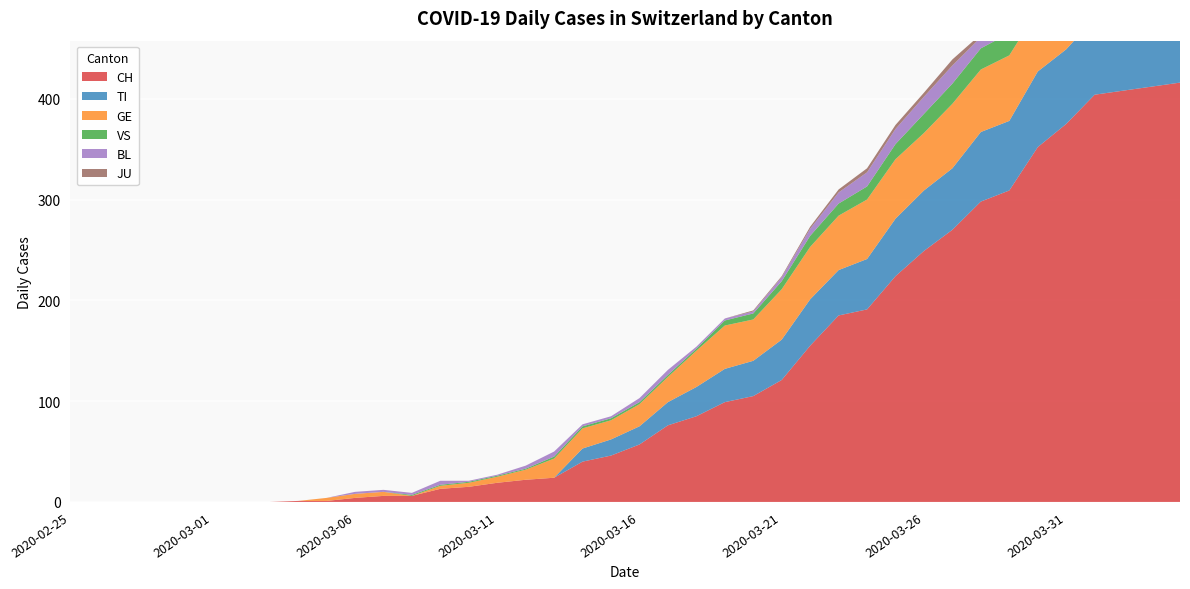

Reading left to right, list all the values displayed in this chart.

CH: 0	0	0	0	0	0	0	0	1	1	4	6	6	13	15	19	22	24	40	46	57	76	85	99	105	121	155	185	191	224	249	270	298	309	352	375	404	408	412	416
TI: 0	0	0	0	0	0	0	0	0	0	0	0	0	0	0	0	0	0	13	16	18	23	29	33	35	40	46	45	50	57	60	61	69	69	75	74	76	75	75	72
GE: 0	0	0	0	0	0	0	0	0	3	4	4	0	3	4	6	10	19	20	19	22	25	36	43	41	50	52	54	59	59	57	64	62	65	61	64	64	62	65	61
VS: 0	0	0	0	0	0	0	0	0	0	0	0	1	1	1	1	1	2	2	2	2	2	2	5	6	8	11	12	13	15	19	20	21	22	25	24	26	28	26	28
BL: 0	0	0	0	0	0	0	0	0	0	2	2	2	4	1	1	3	5	2	2	4	5	2	2	2	4	7	11	14	15	17	18	11	14	17	15	16	17	17	16
JU: 0	0	0	0	0	0	0	0	0	0	0	0	0	0	0	0	0	0	0	0	0	0	0	0	1	1	2	3	4	4	4	6	3	5	5	5	5	3	3	3